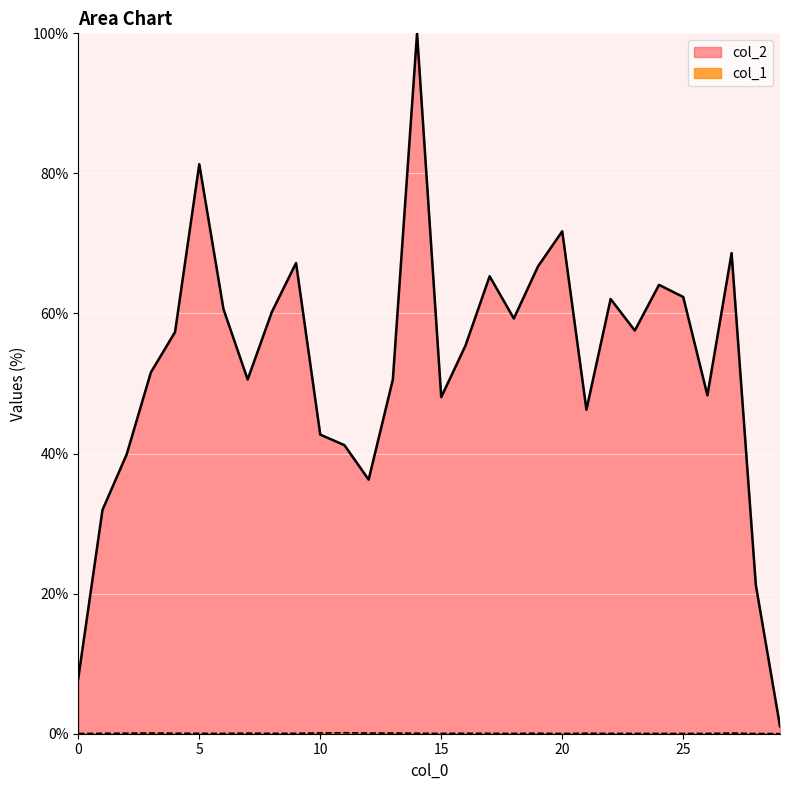

Which series has the widest spread of values?

col_2